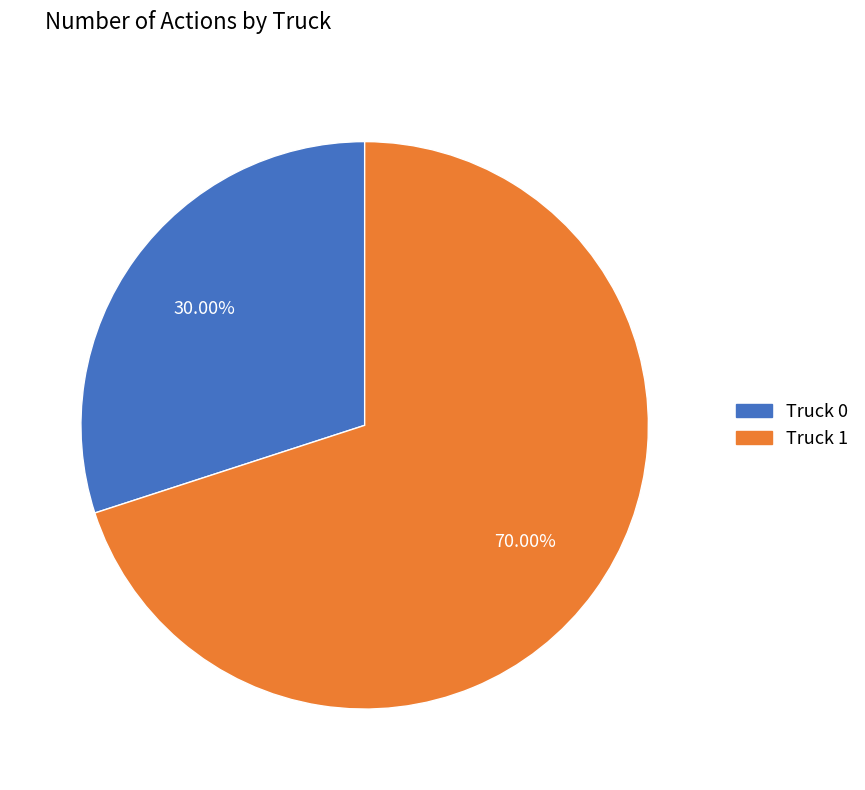

What percentage is the Truck 0 slice, to the nearest percent?

30%